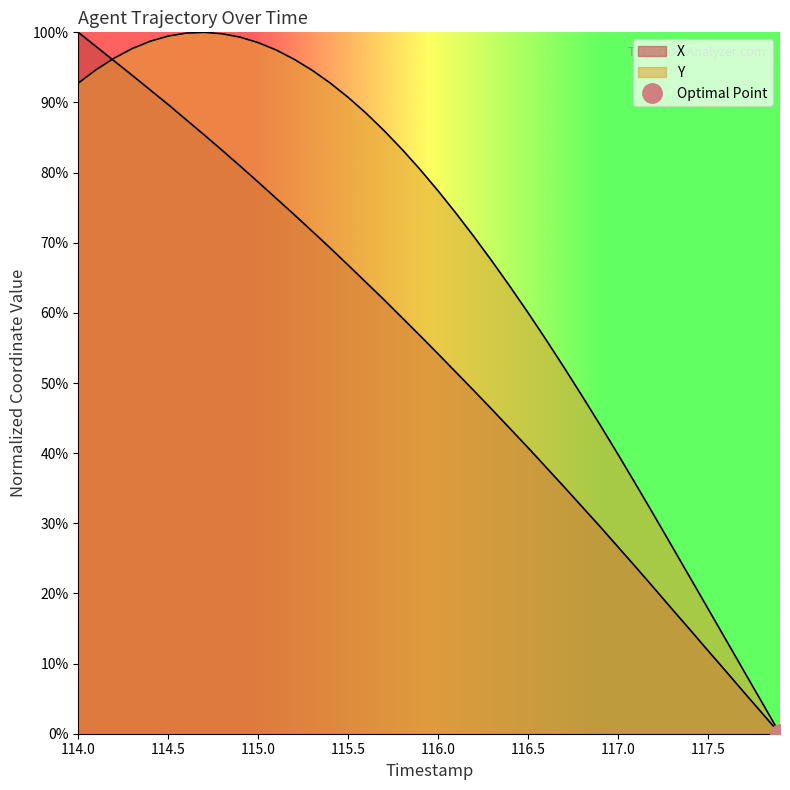

What is the difference between the second highest and minimum values in the X series?

98.0